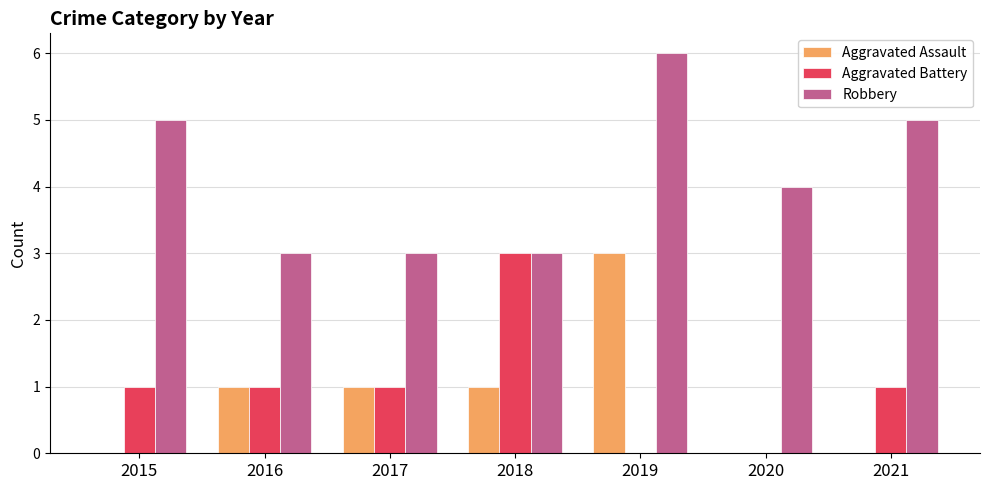

How many Aggravated Assault values are between 0 and 1?

6